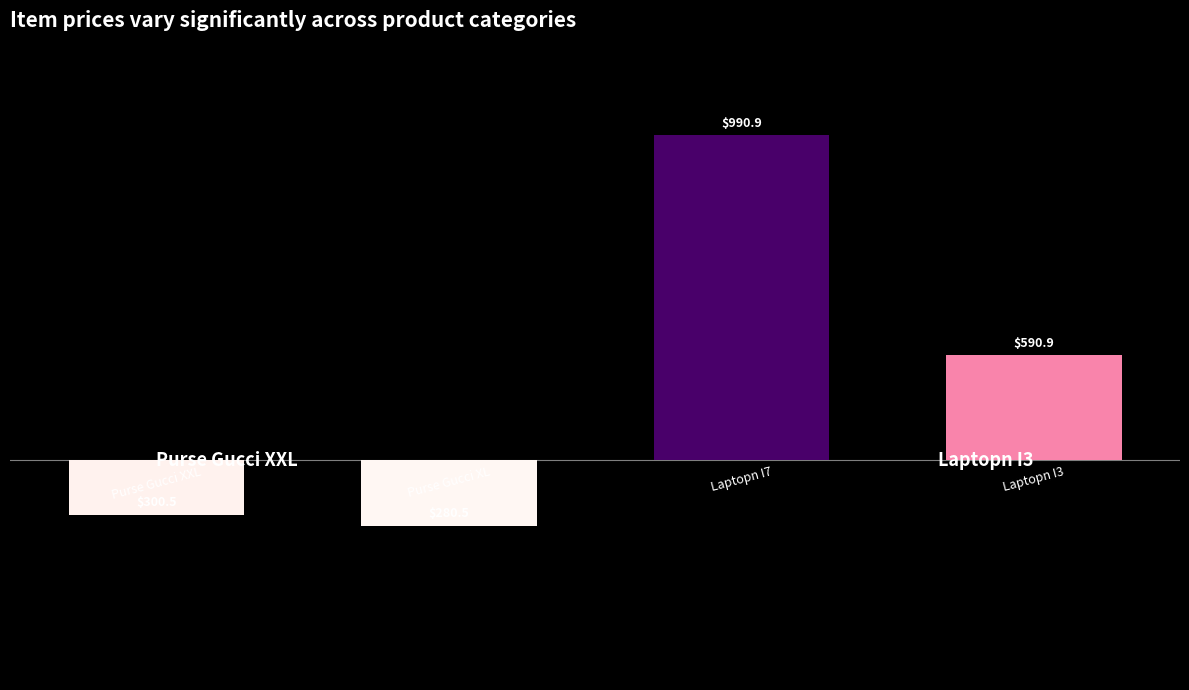

Rank the categories by value from highest to lowest.

2, 3, 0, 1